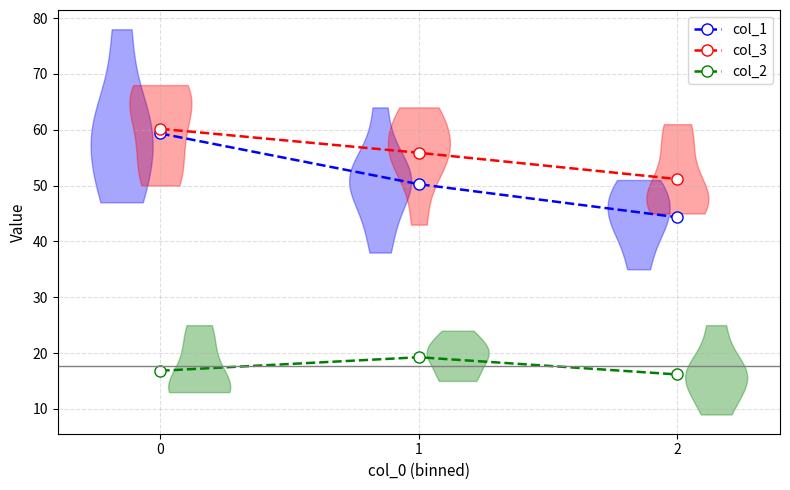

Which series has the widest spread of values?

col_1